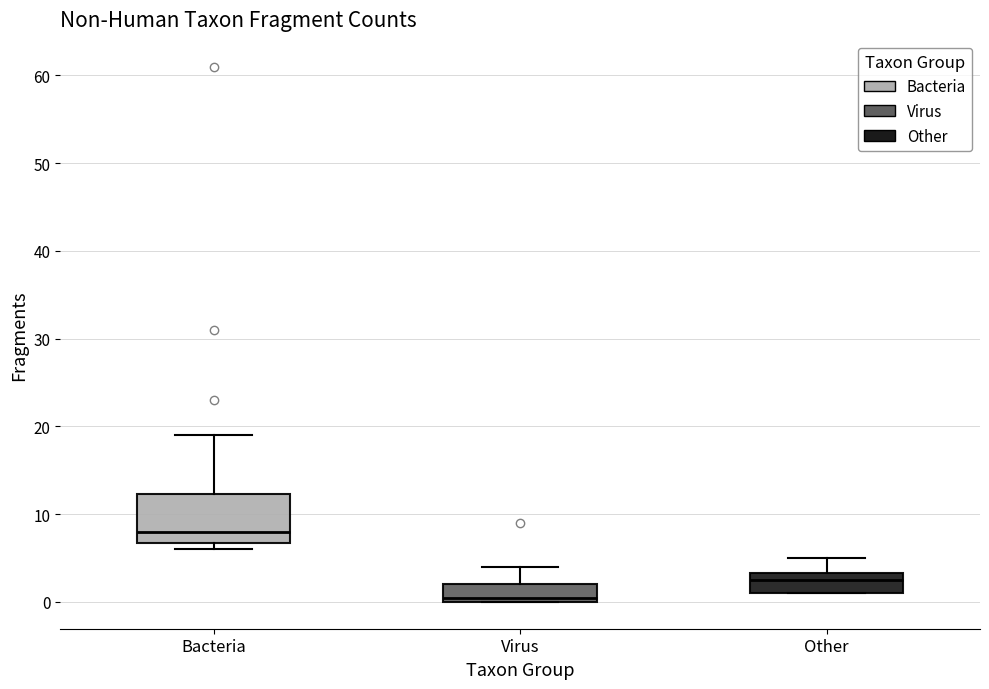

Reading left to right, transcribe this box plot: for each box, give where its median line is, the range the box spans, and where its two whiskers end, as read against the y-axis. The values are not printed on the chart, so give them approximately, as read against the axis.

Bacteria: median 8, box 7 to 12, whiskers 6 to 19
Virus: median 1, box 0 to 2, whiskers 0 to 4
Other: median 3 (just below the box's upper edge), box 1 to 3, whiskers 1 to 5